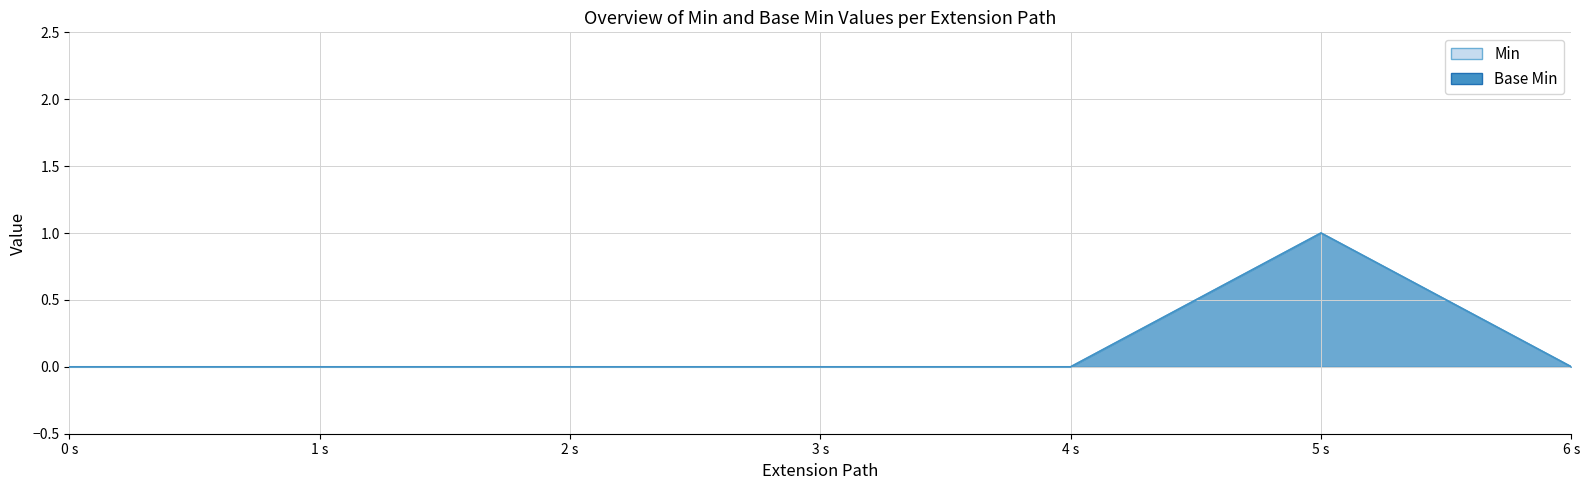

How many data points in Min are above 0?

1